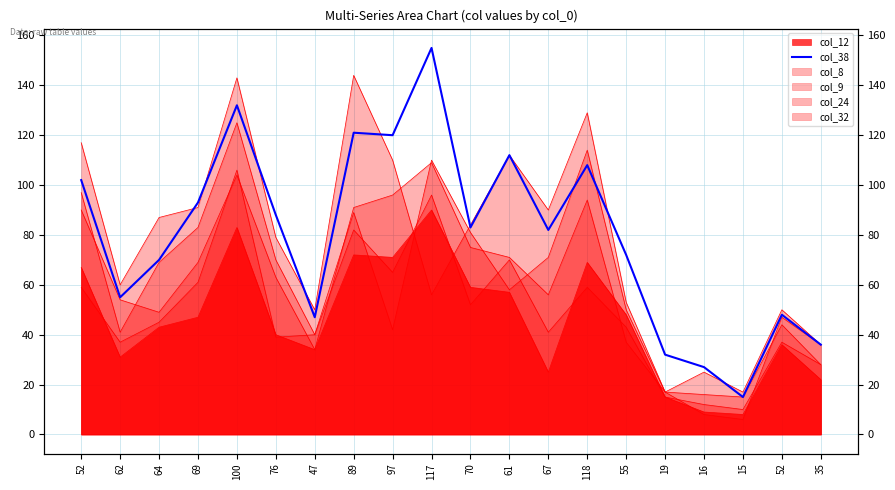

What is the average value?

80